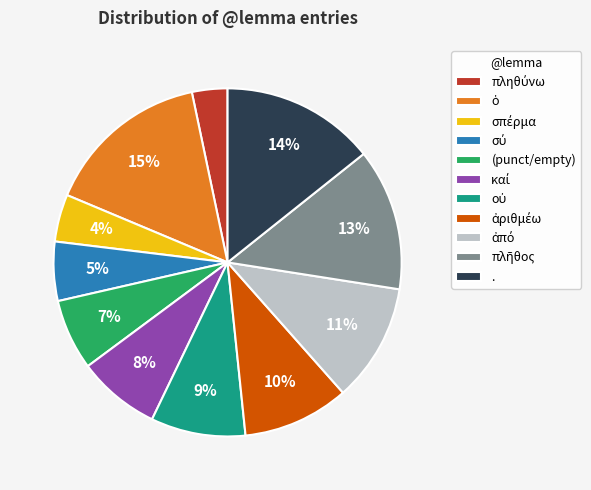

To the nearest percent, what is the difference between the largest and smallest slice percentages?

12%